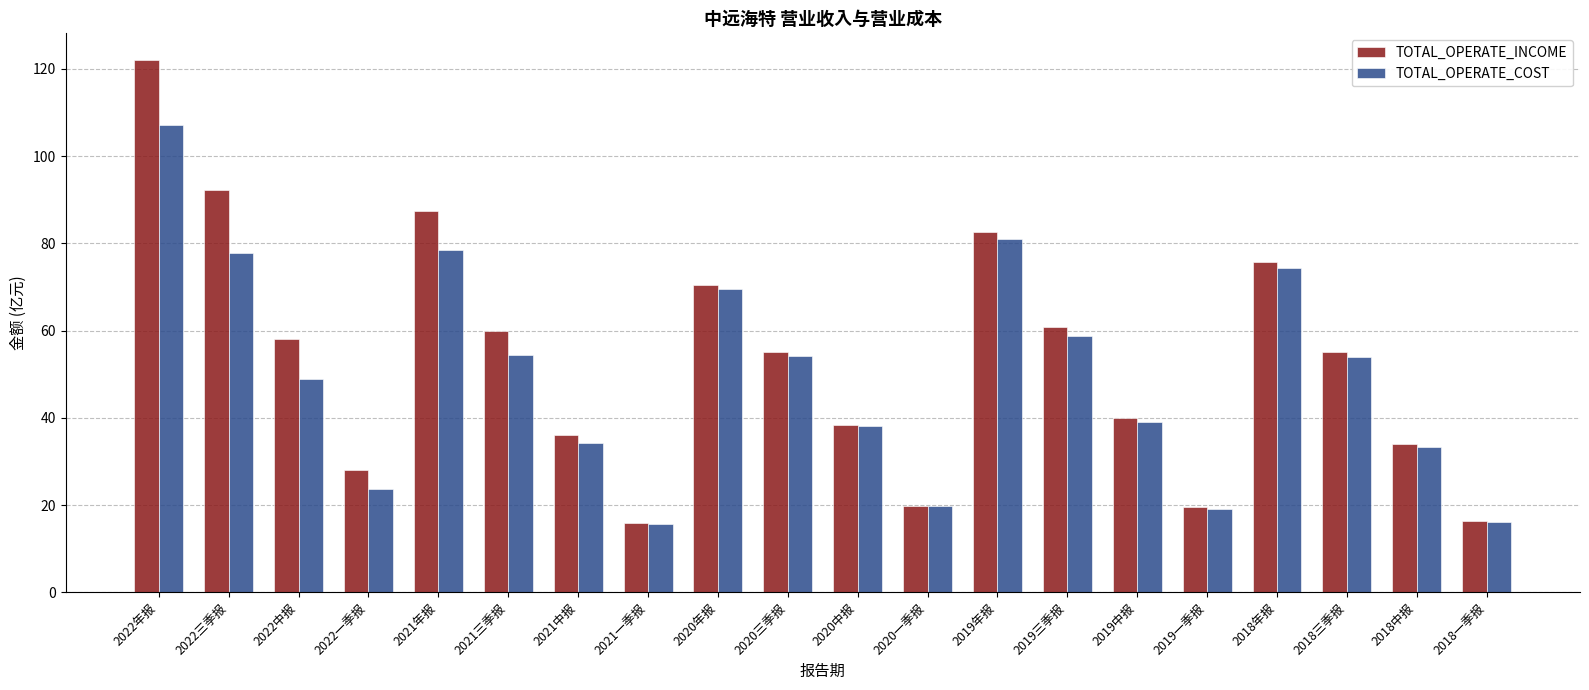

What are all the series names shown in the legend?

TOTAL_OPERATE_INCOME, TOTAL_OPERATE_COST